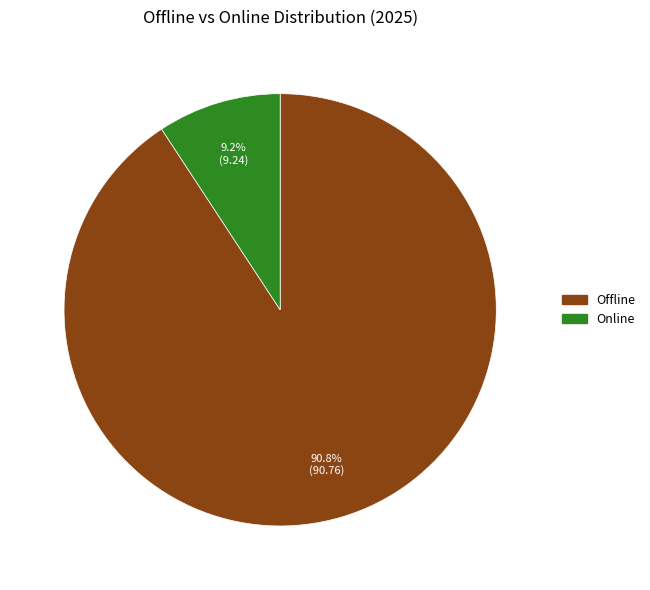

Rank the categories by value from lowest to highest.

Online, Offline